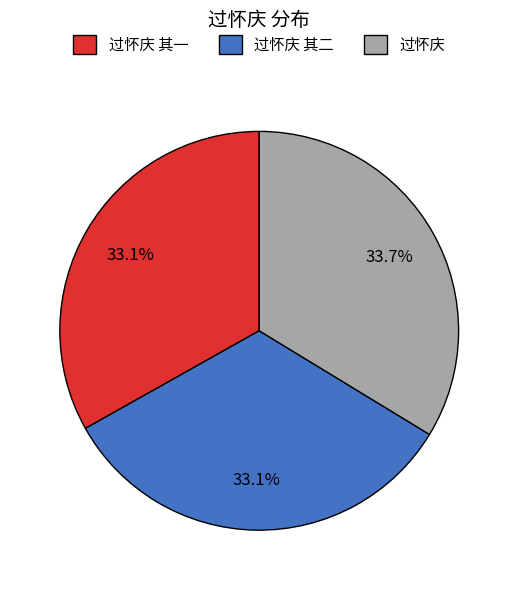

Which category has the biggest portion of the pie?

过怀庆